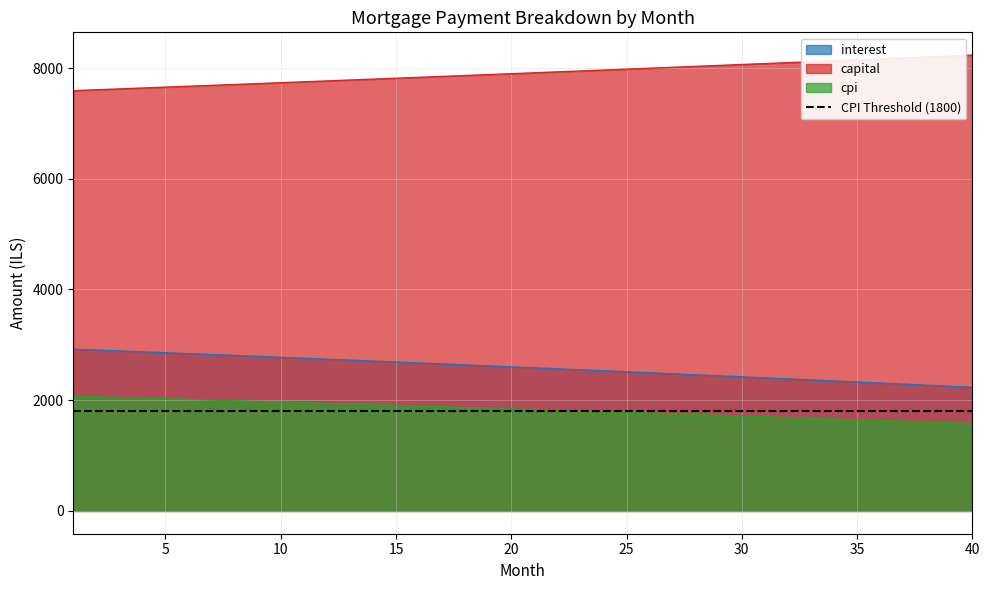

Between 13 and 6, which is larger?

6